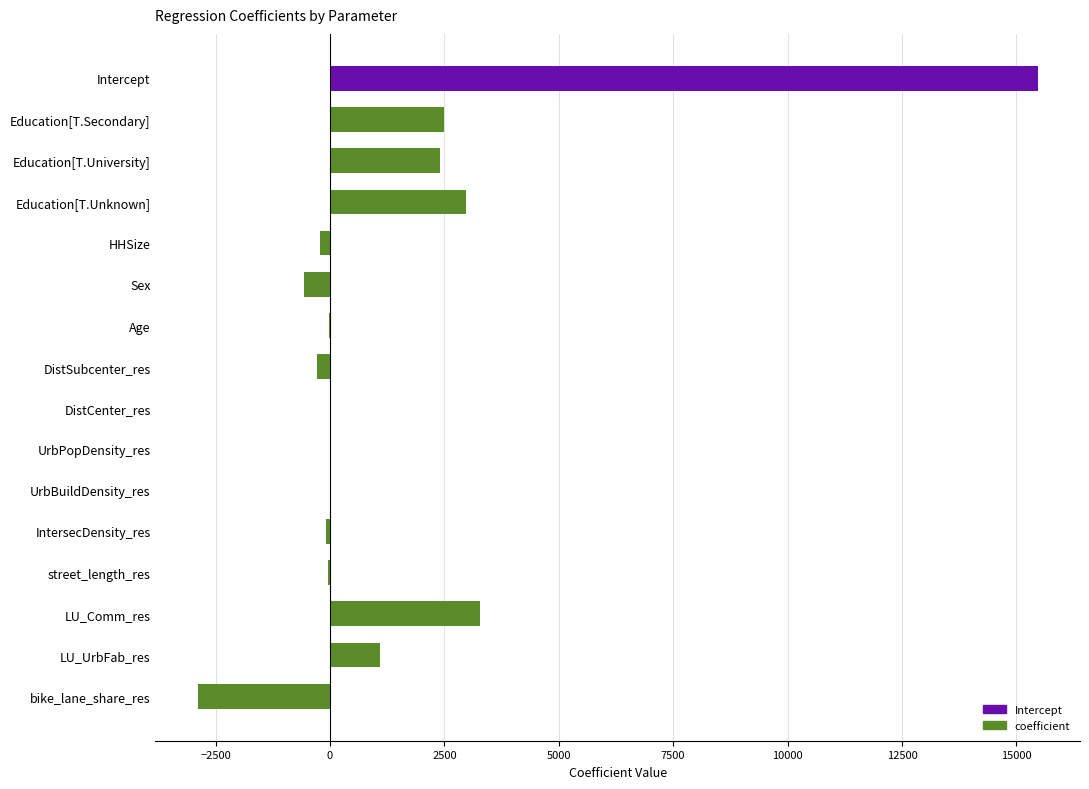

At which category does the chart reach its peak across all series?

Intercept